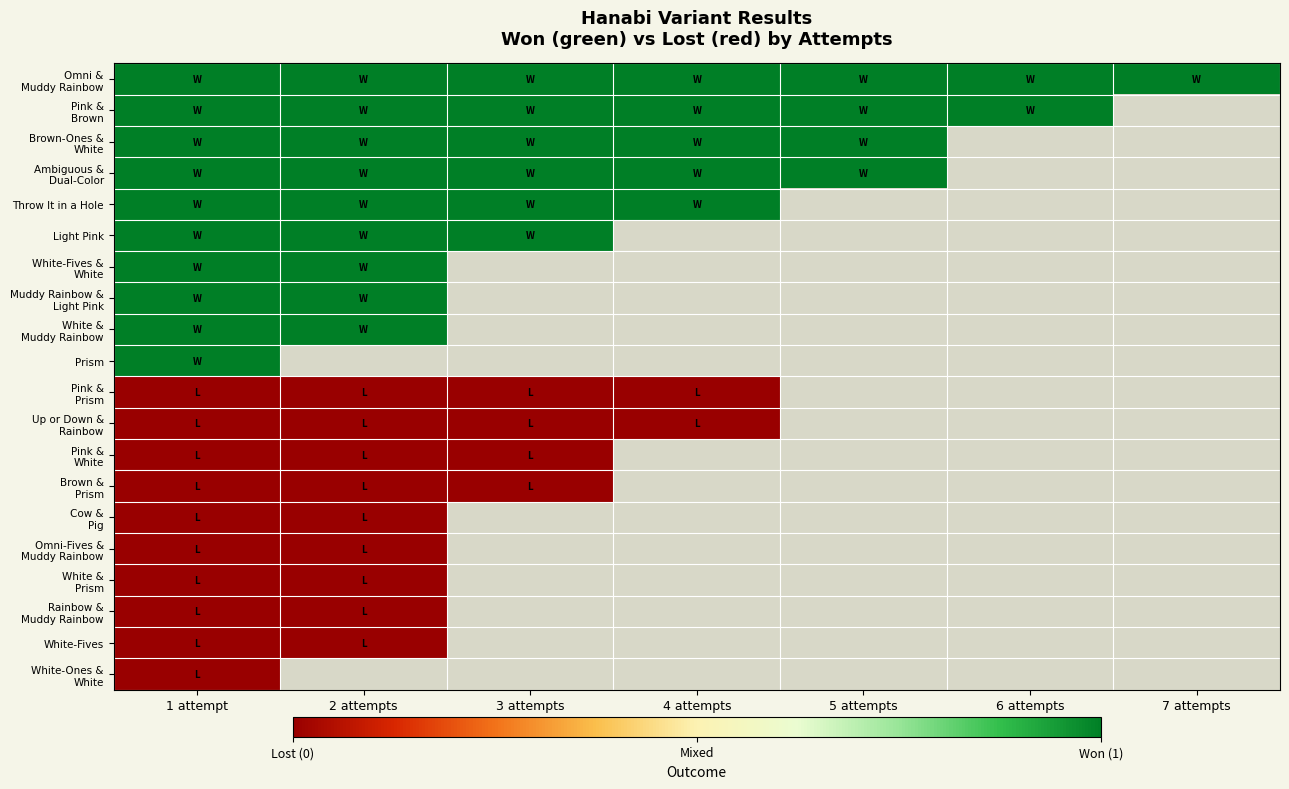

Is the value of Prism at 5 attempts greater than the value of Throw It in a Hole at 3 attempts?

No